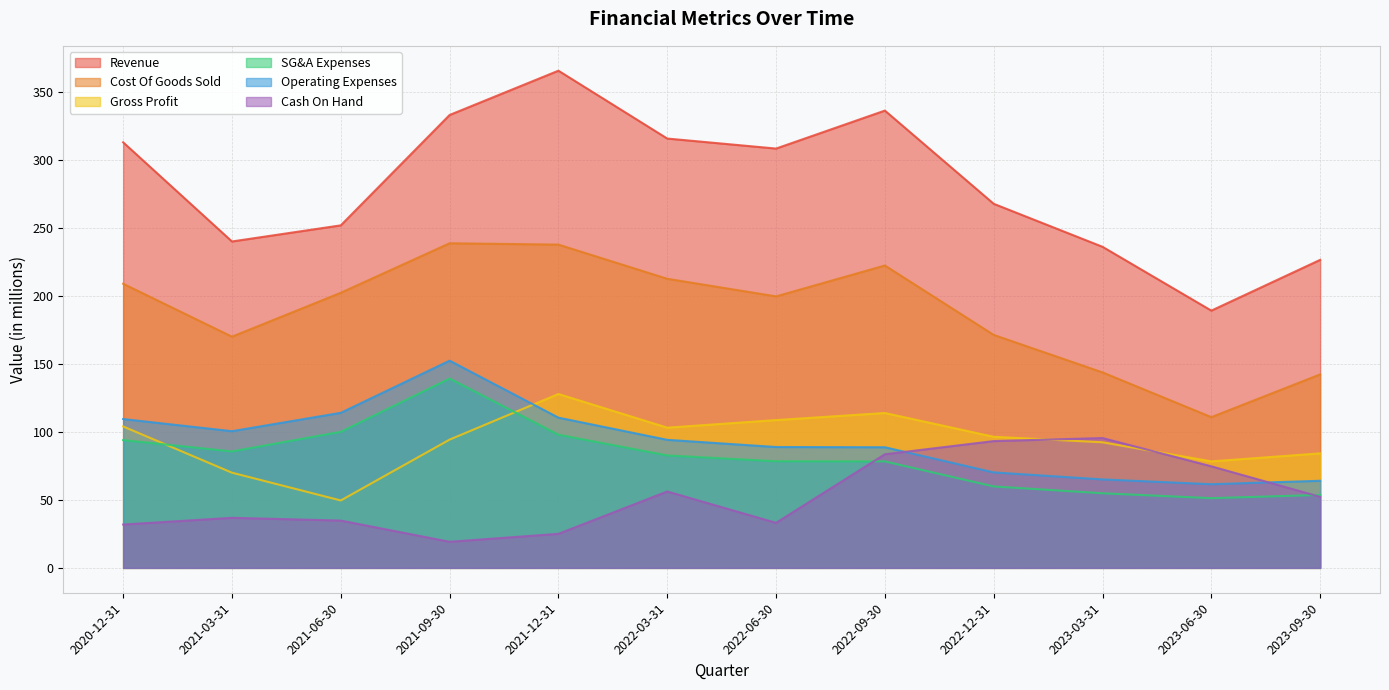

What is the sum of the Cost Of Goods Sold values at 2022-06-30 and 2021-03-31?

369.7